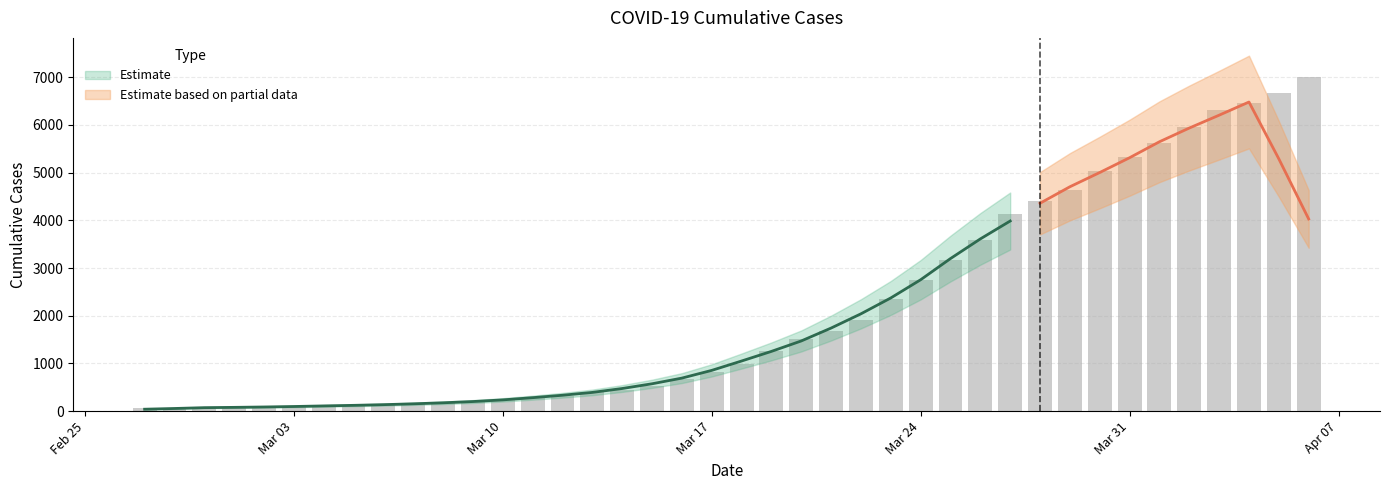

What is the average value?

2144